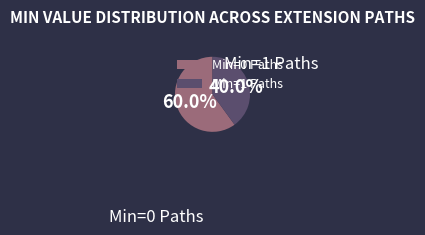

What is the largest slice in the pie chart?

Min=0 Paths